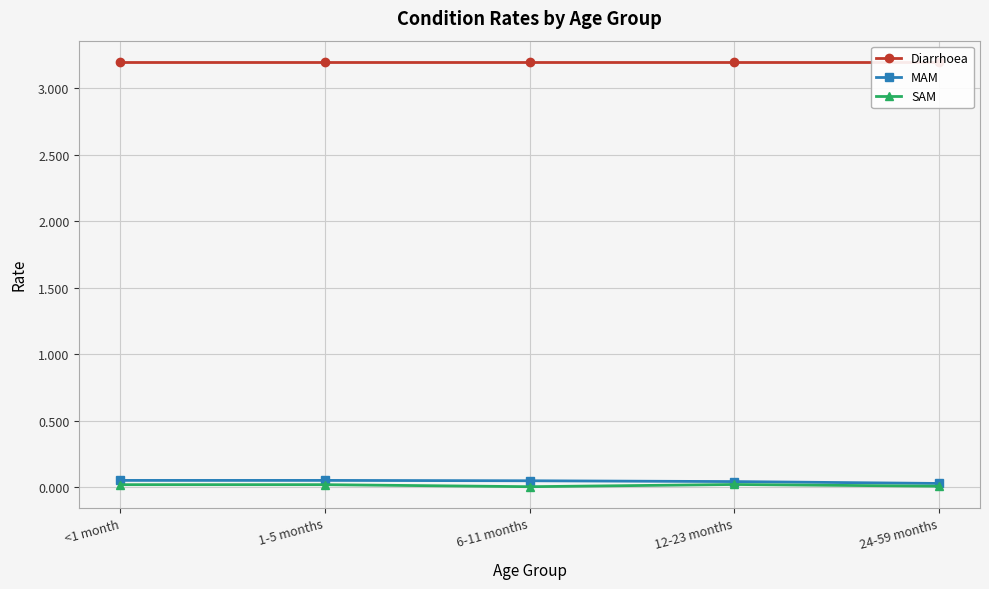

Which series changed the most between 1-5 months and 24-59 months?

MAM